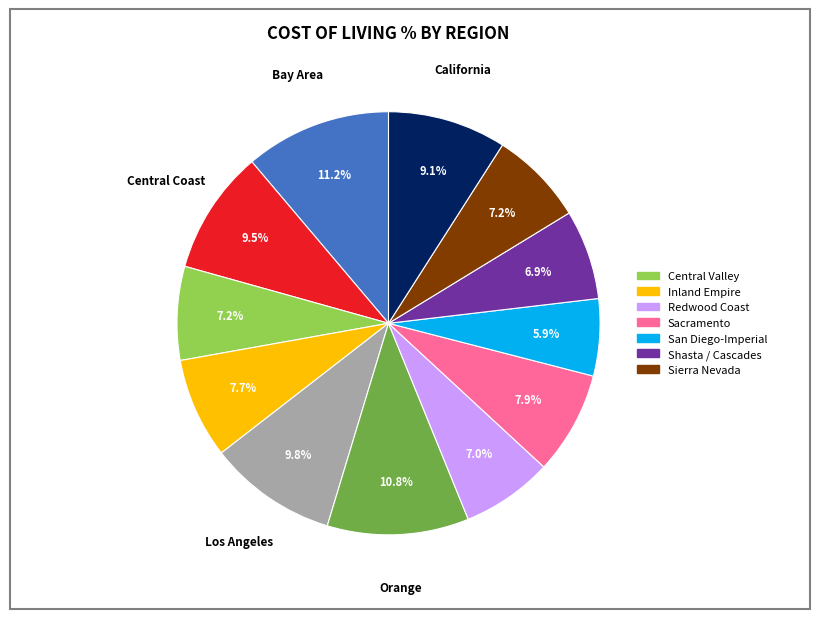

How many slices are in this pie chart?

12